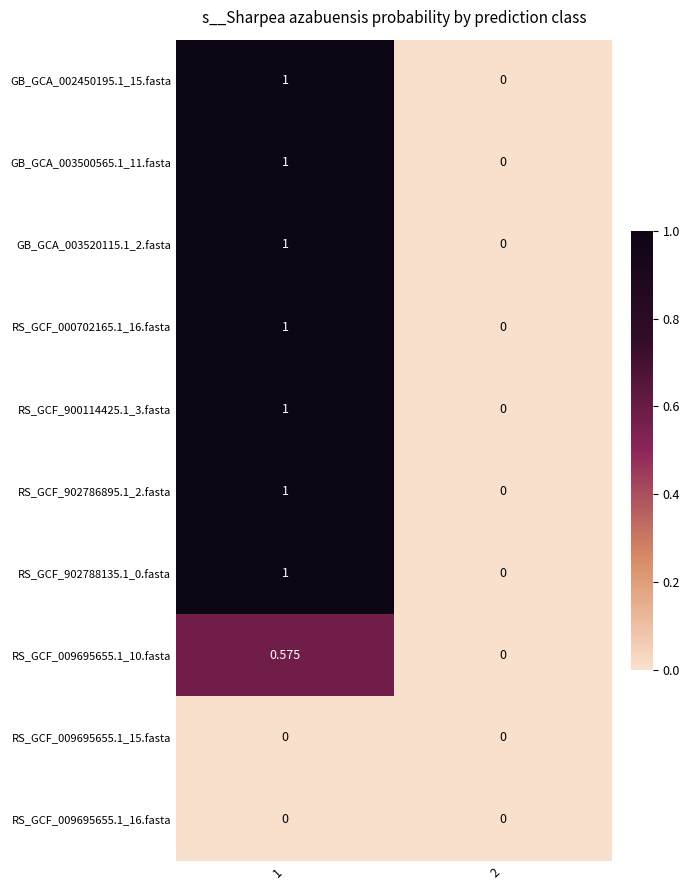

Is the value of RS_GCF_009695655.1_10.fasta at 1 greater than the value of GB_GCA_003520115.1_2.fasta at 2?

Yes